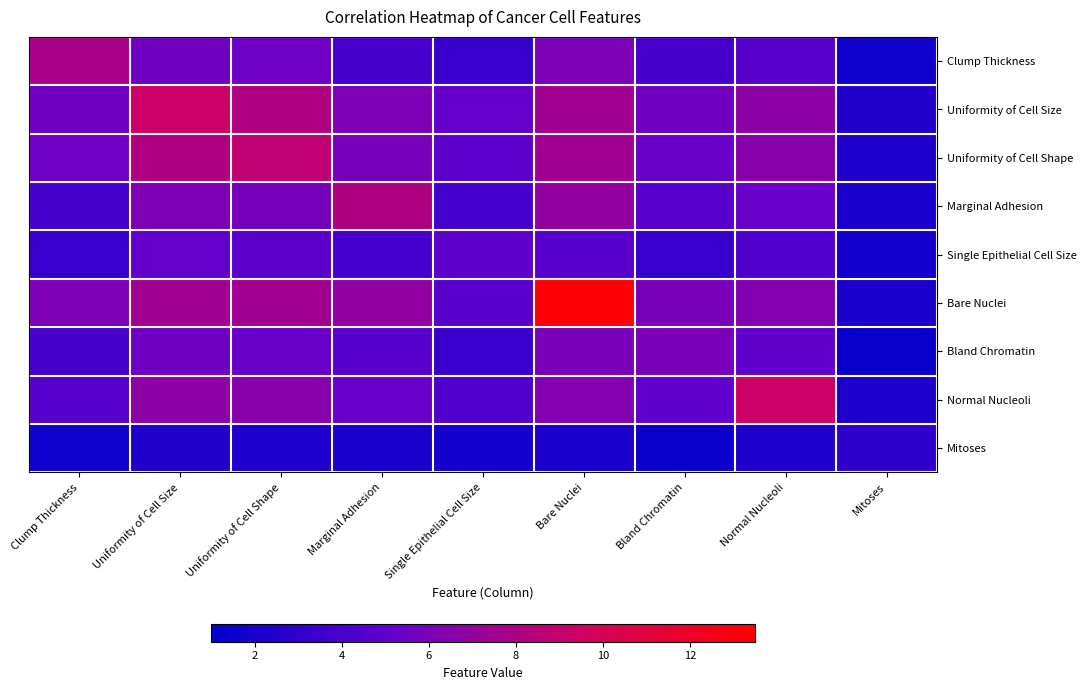

What is the total value across all series at Bare Nuclei?

60.6